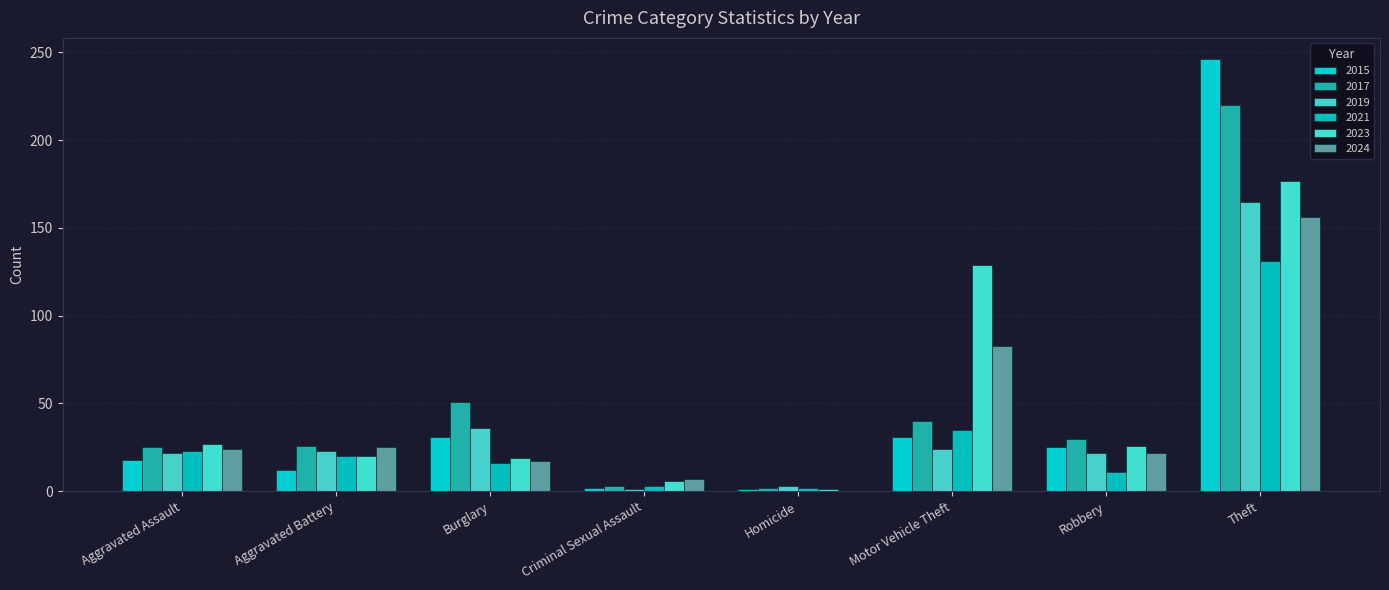

How many data points does each series have?

8